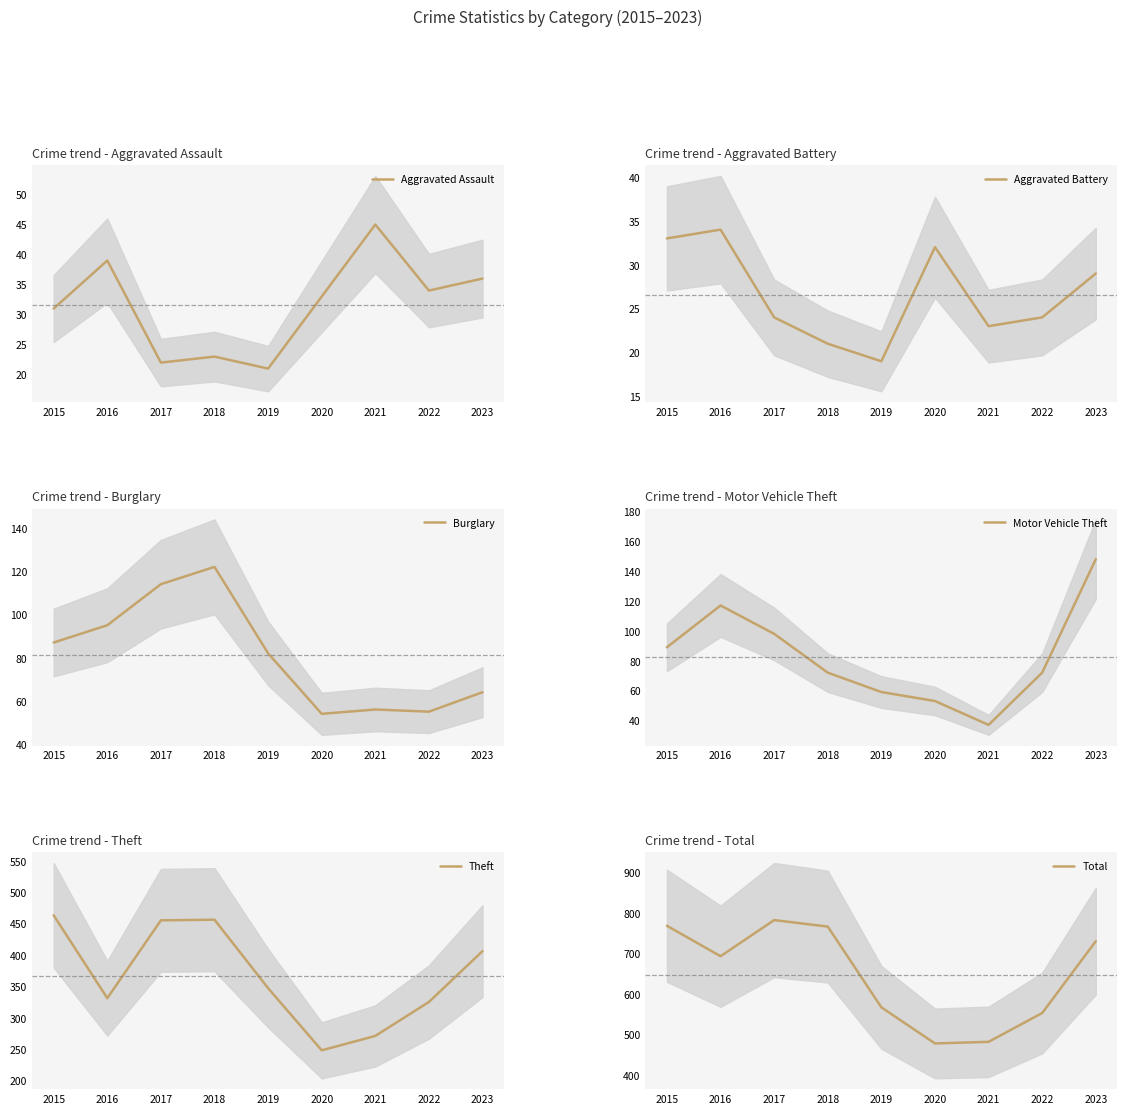

How many lines are shown in the chart?

6